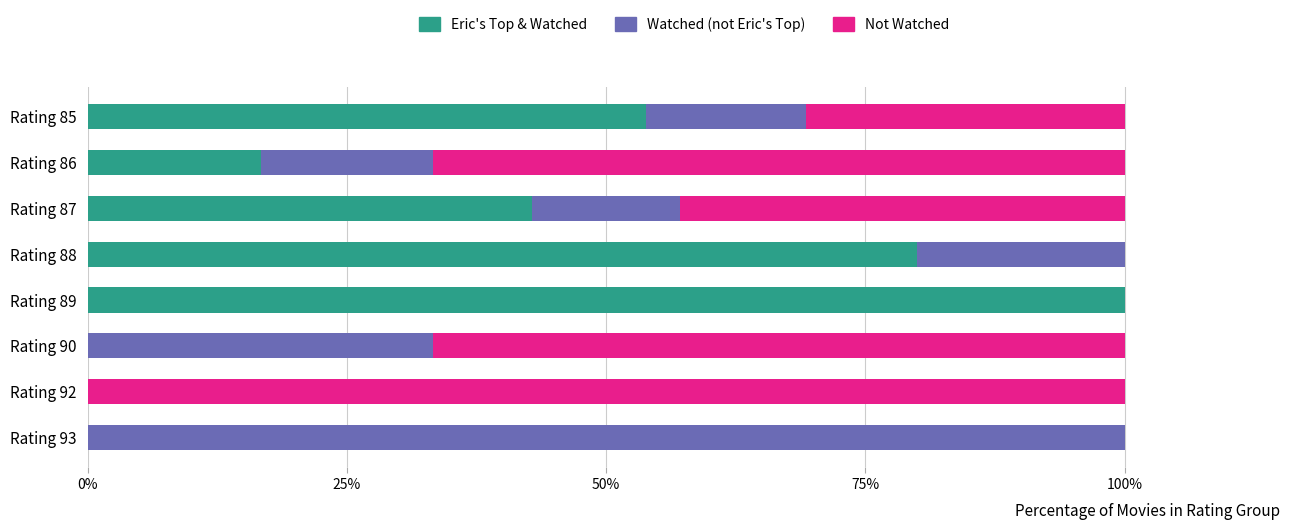

Where is Eric's Top & Watched nearest to the value 50?

Rating 85